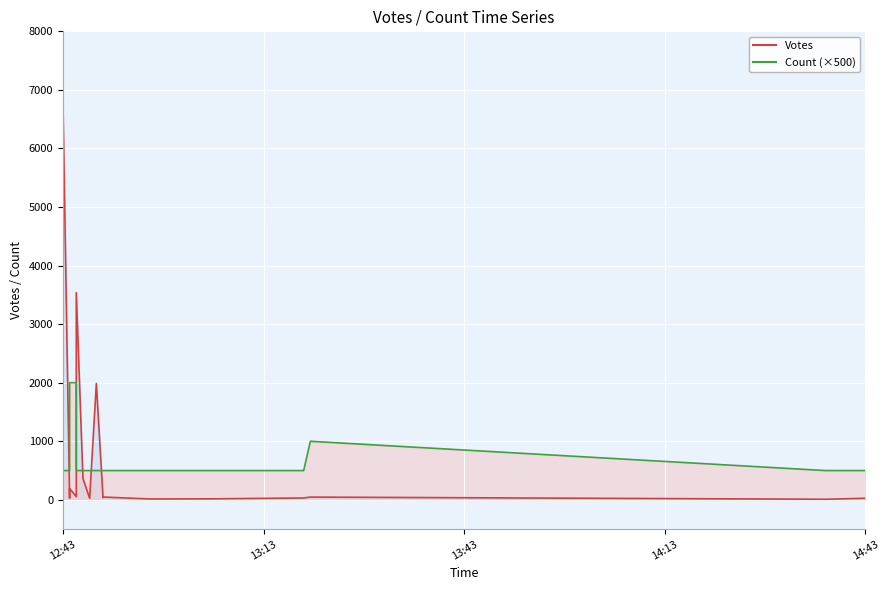

What is the total value across all series at 2019-09-17 12:47?

27